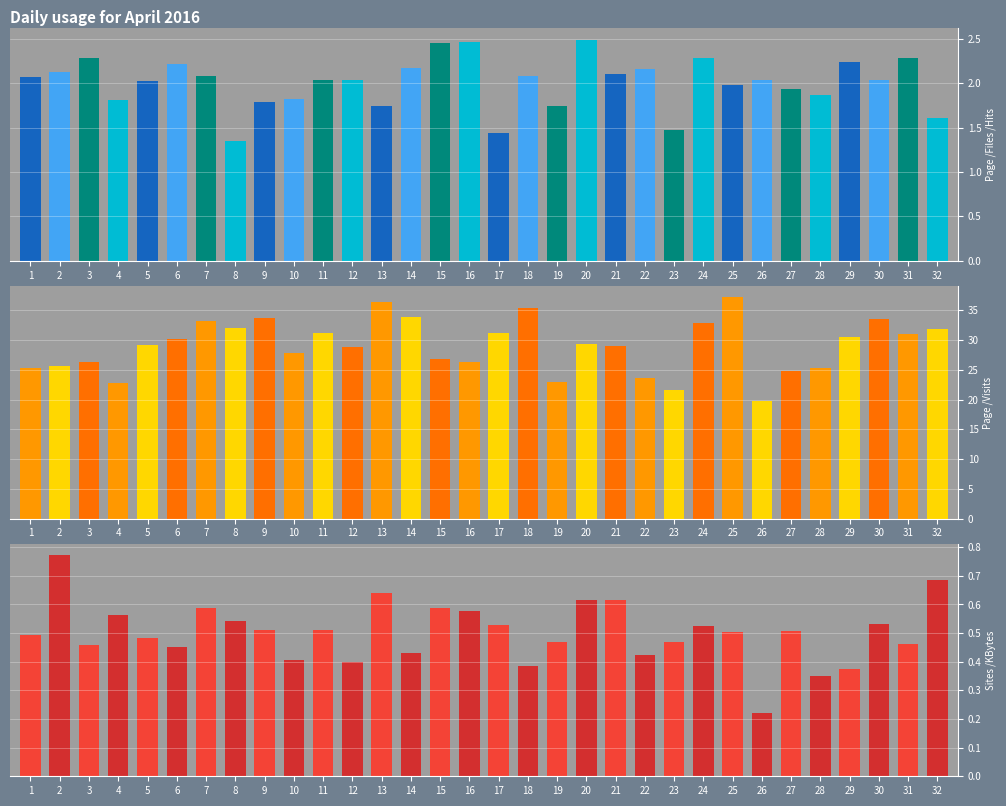

The logWidthLengthRatio series shows 0.3 at 15. True or false?

False